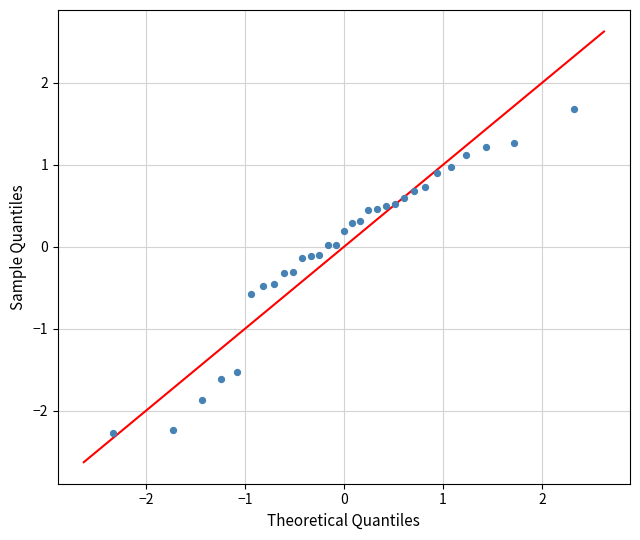

What is the range of Y values (max minus min)?

4.0